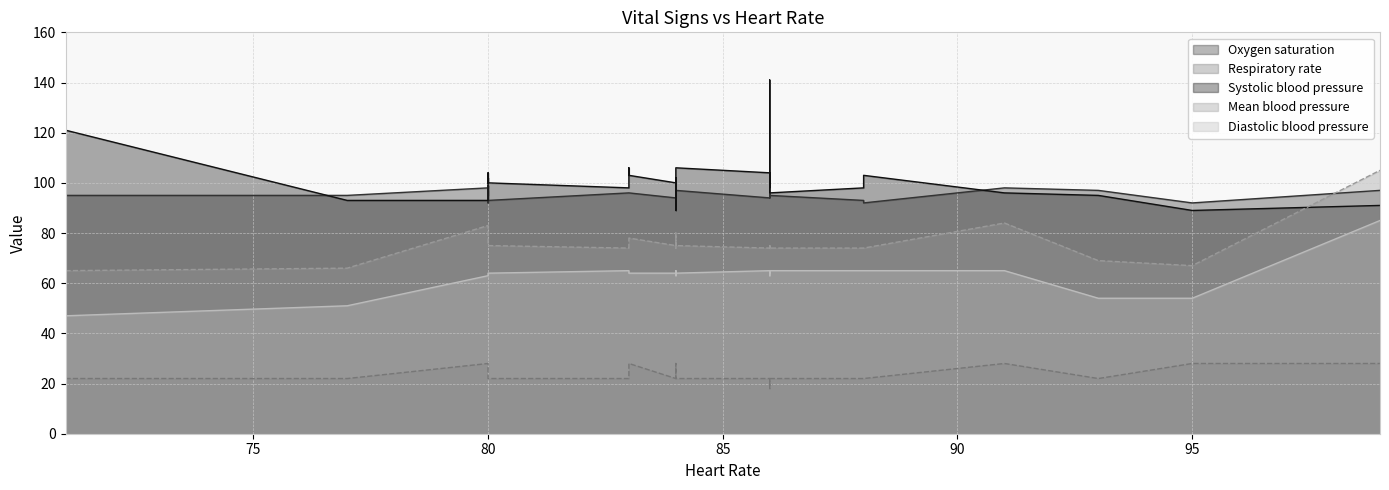

The value of Oxygen saturation (line) at 18 is 53. True or false?

False